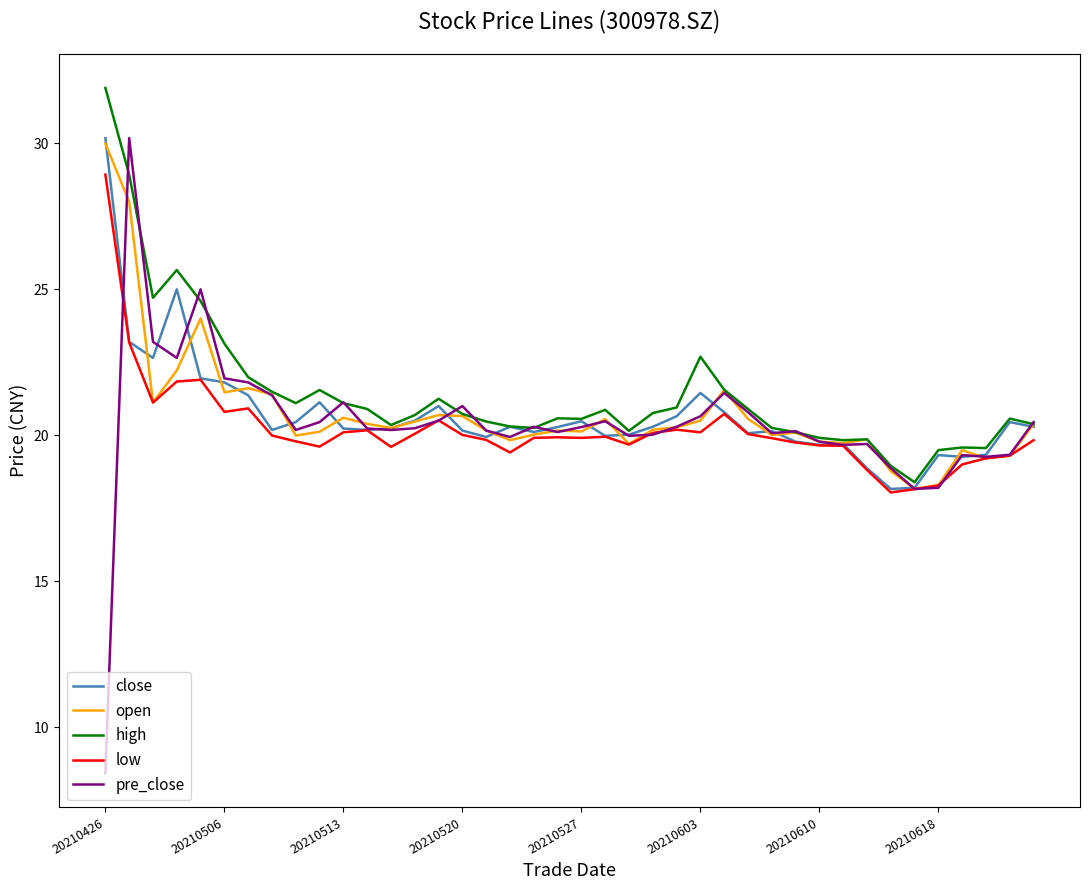

Which series has the widest spread of values?

pre_close